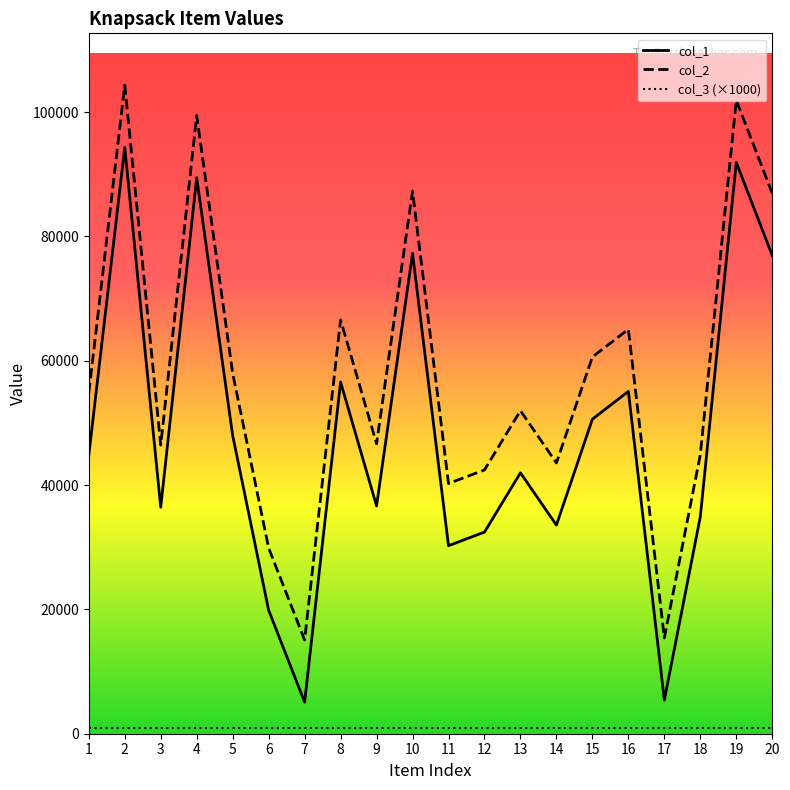

At which category is the sum across all series the highest?

2